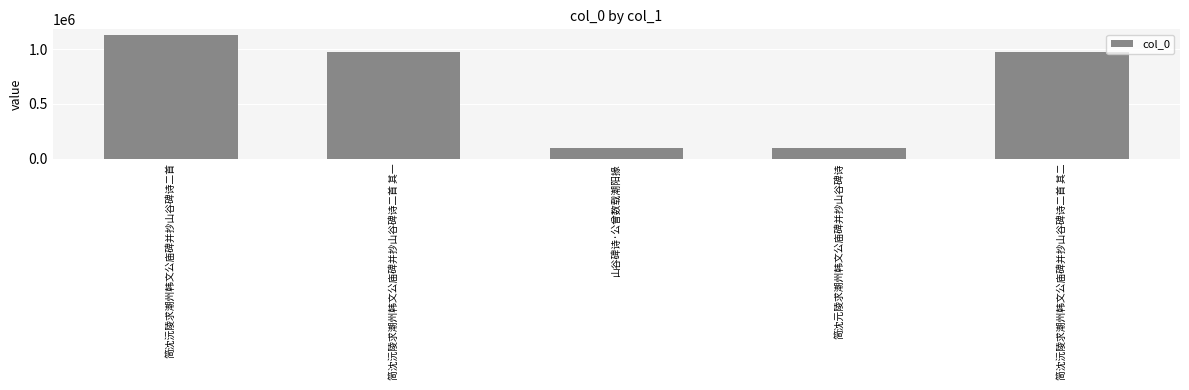

How many values are below 971948?

2